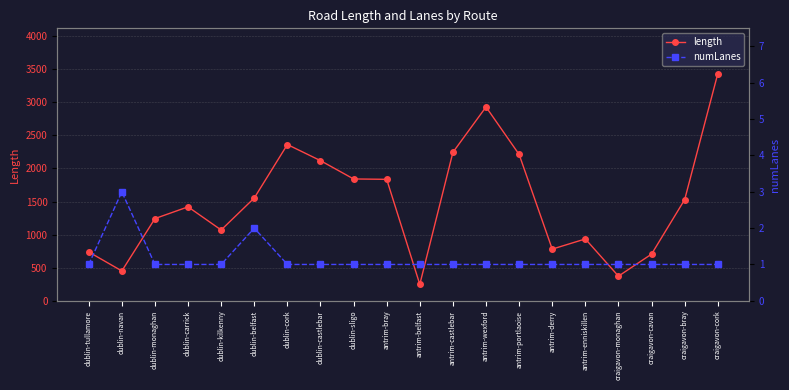

Which series has the largest total across all categories?

length